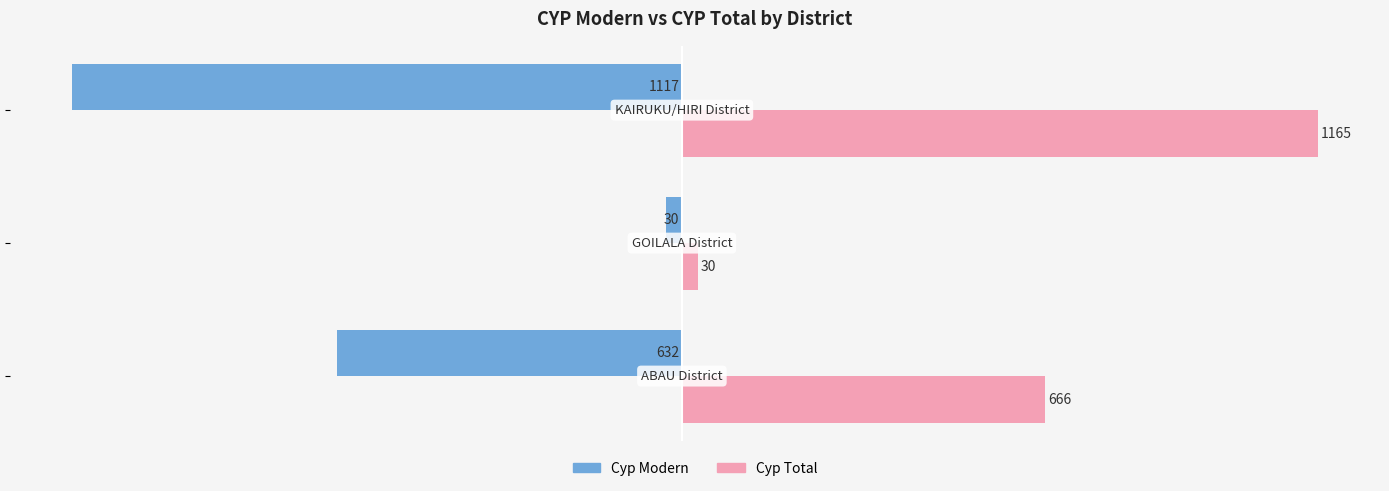

What is the smallest value displayed?

-1117